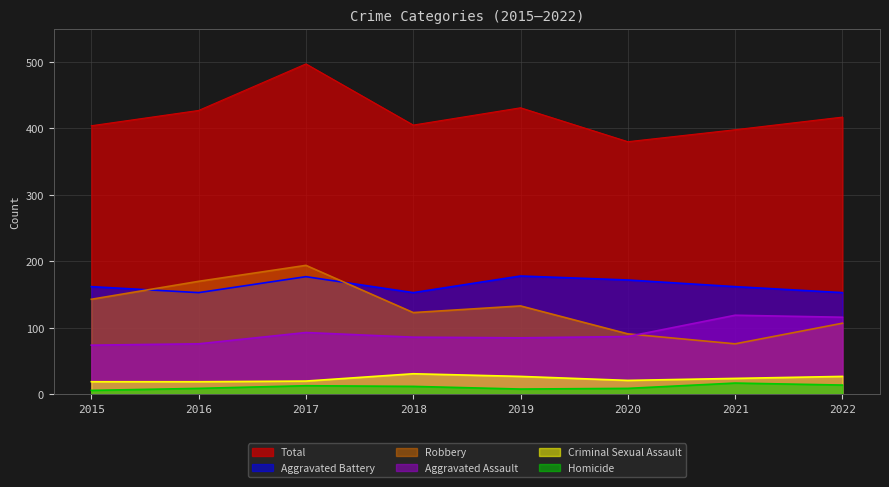

Reading right to left, extract all data points from this chart.

Aggravated Assault: 116	119	87	85	86	93	76	74
Aggravated Battery: 153	162	172	178	153	177	153	162
Criminal Sexual Assault: 27	24	21	27	31	20	19	19
Homicide: 14	17	9	8	12	13	9	6
Robbery: 107	76	91	133	123	194	170	143
Total: 417	398	380	431	405	497	427	404